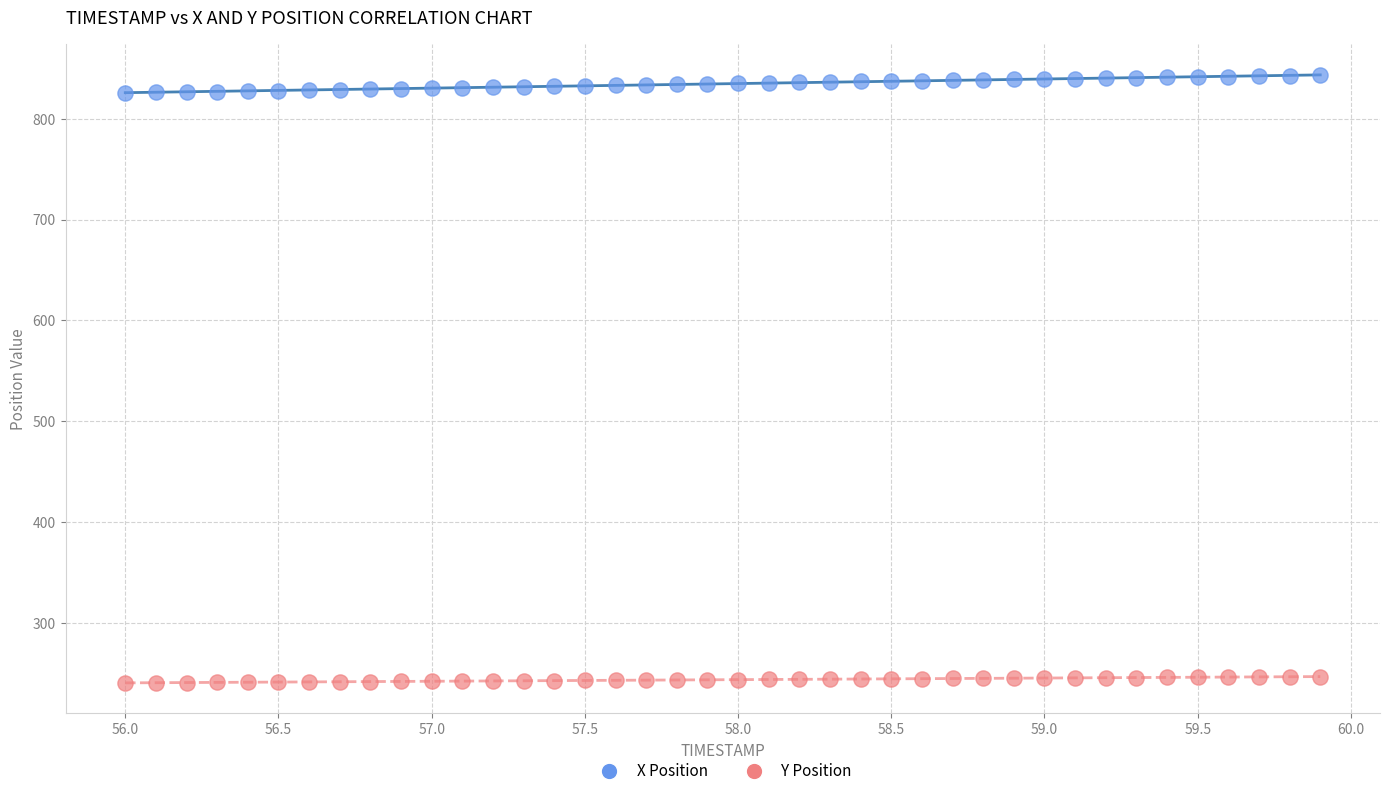

Across all data points, what is the range of Y values (max minus min)?

602.6